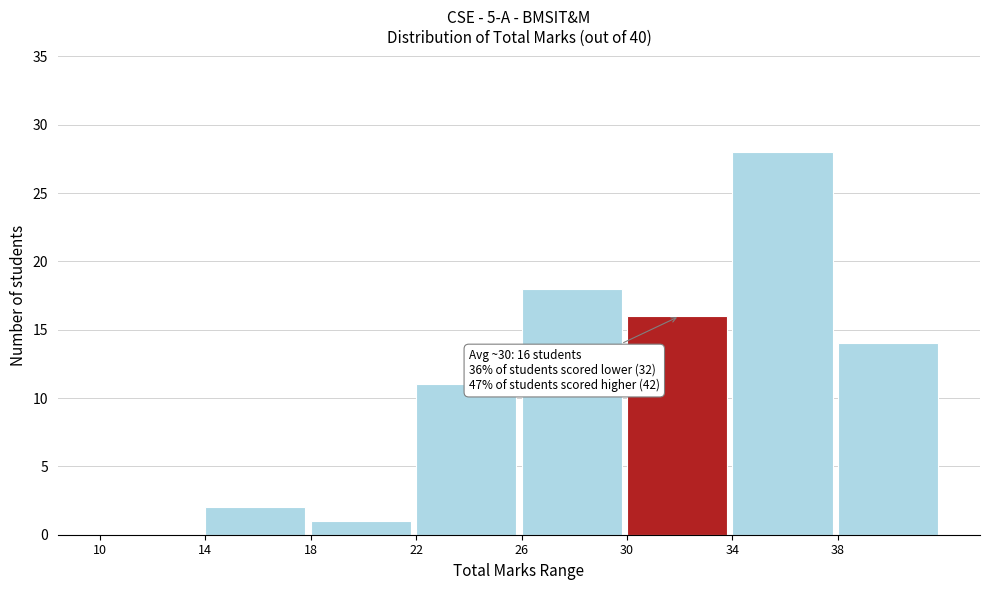

Which range on the x-axis has the tallest bar?

34 to 38